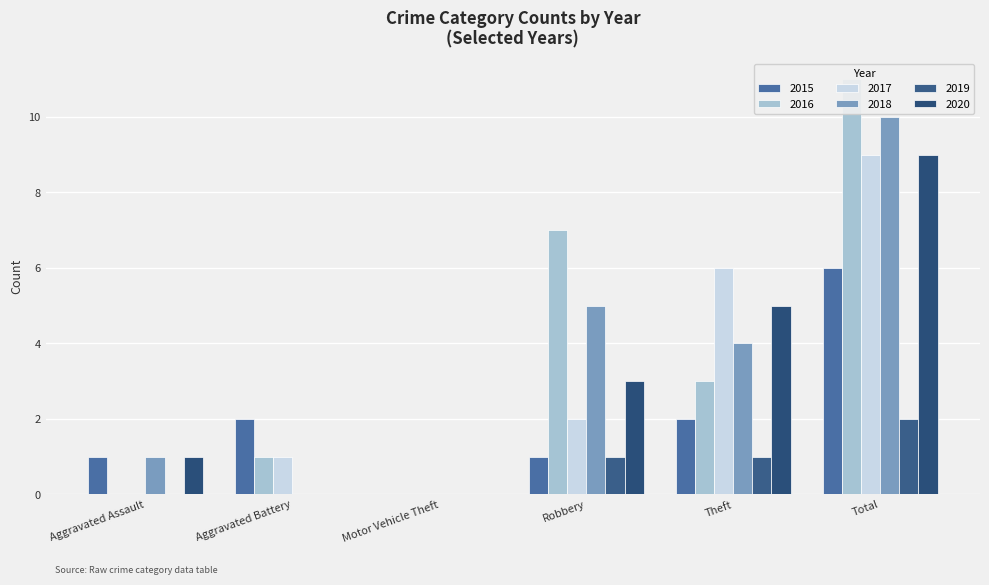

What is the total value across all series at Aggravated Battery?

4